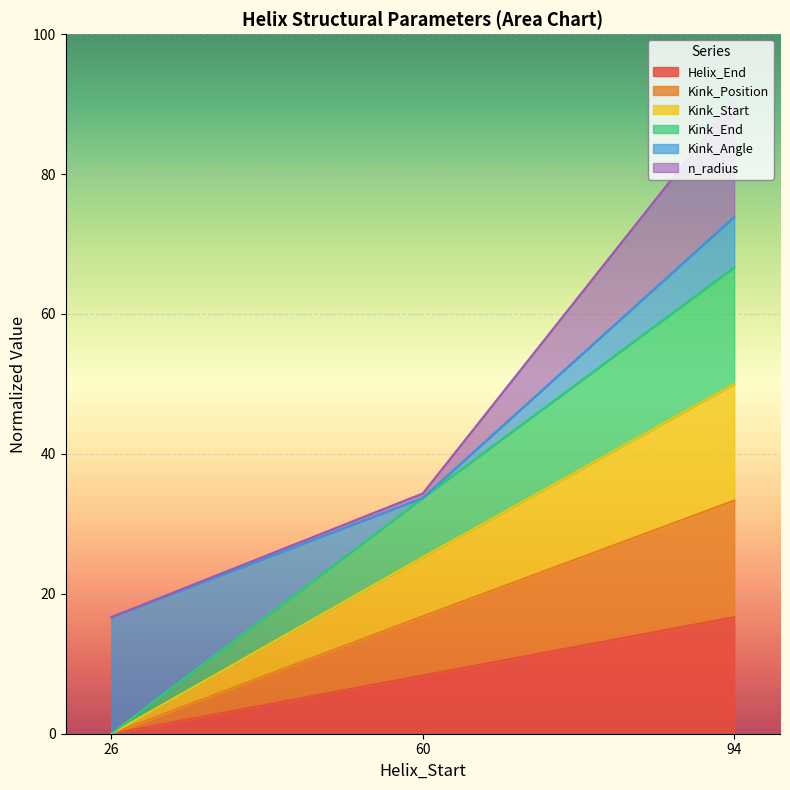

The Kink_Start series shows 50.0 at 94. True or false?

True